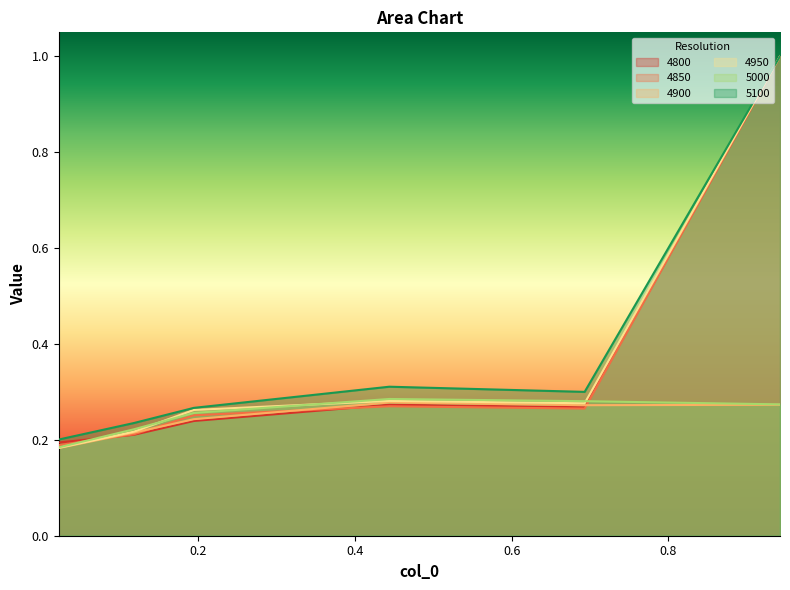

What is the maximum value for 4850?

1.0